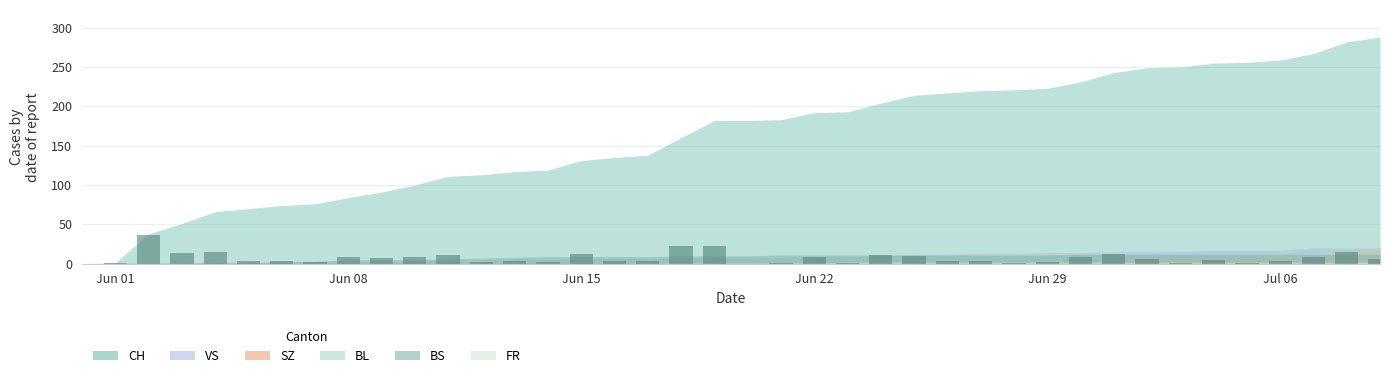

What is the greatest value displayed?

37